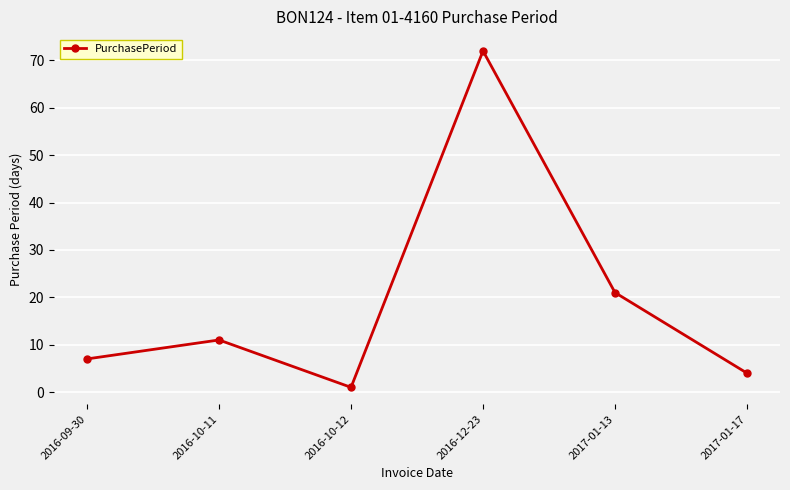

What is the difference between the second highest and minimum values?

20